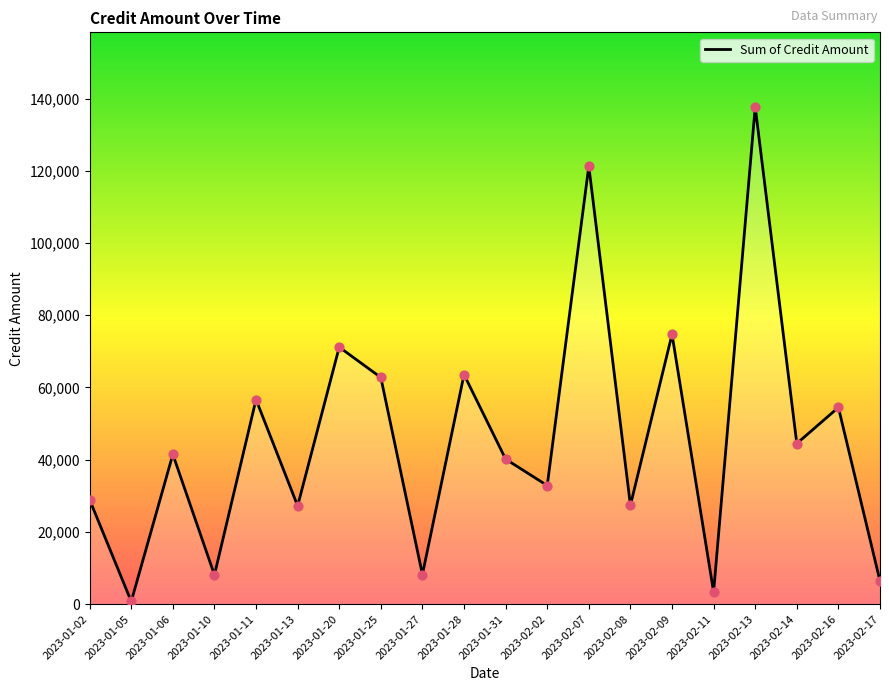

What is the ratio of the value at 2023-02-08 to the value at 2023-02-07?

0.2